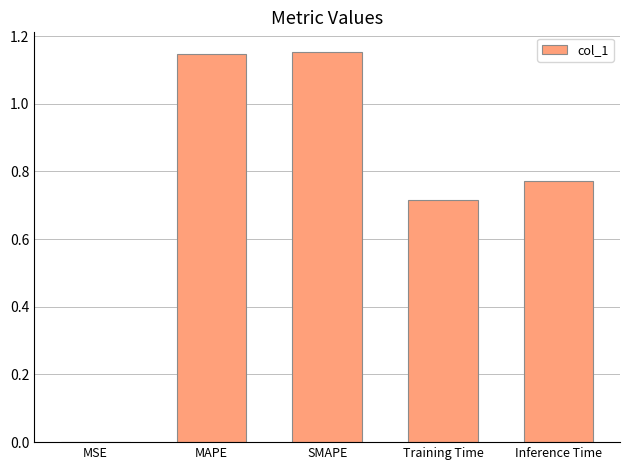

True or false: the data shows 0.0 at MSE.

True